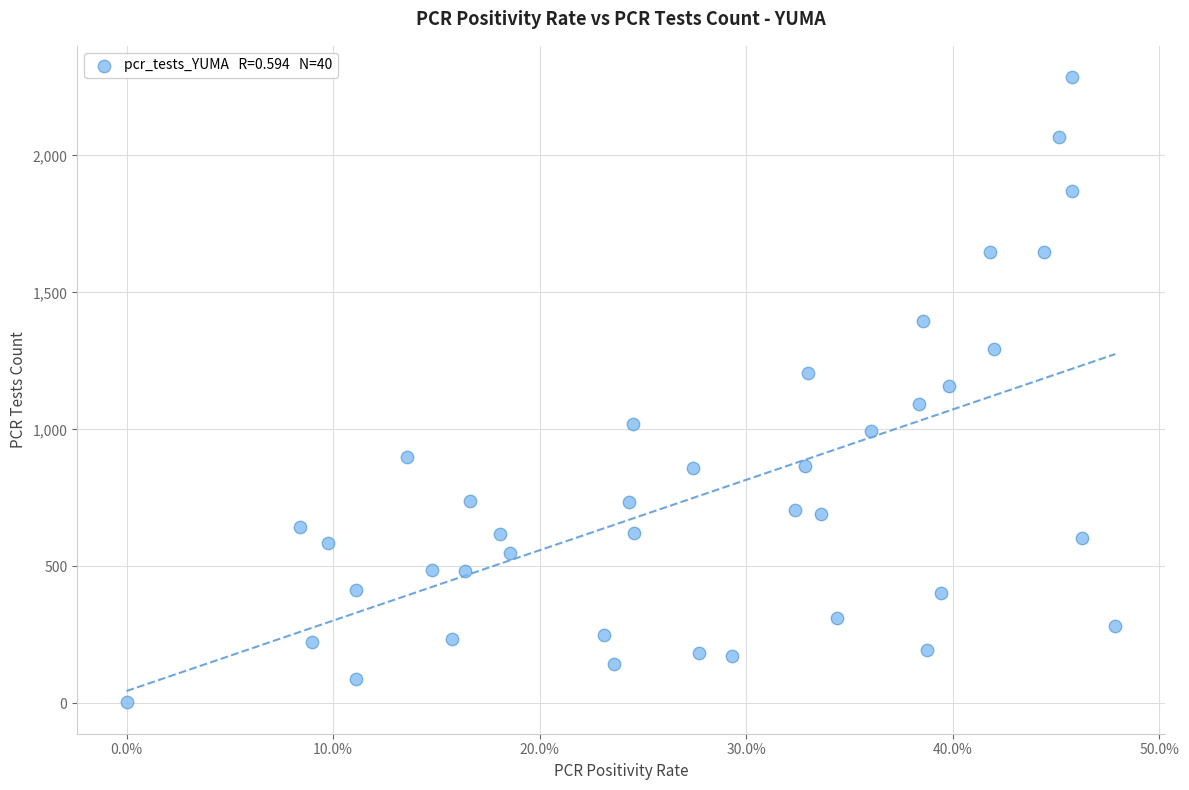

What is the range of Y values (max minus min)?

2283